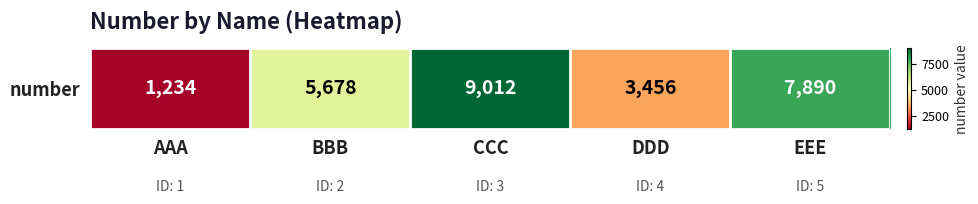

Reading left to right, extract all data points from this chart.

AAA=1234	BBB=5678	CCC=9012	DDD=3456	EEE=7890